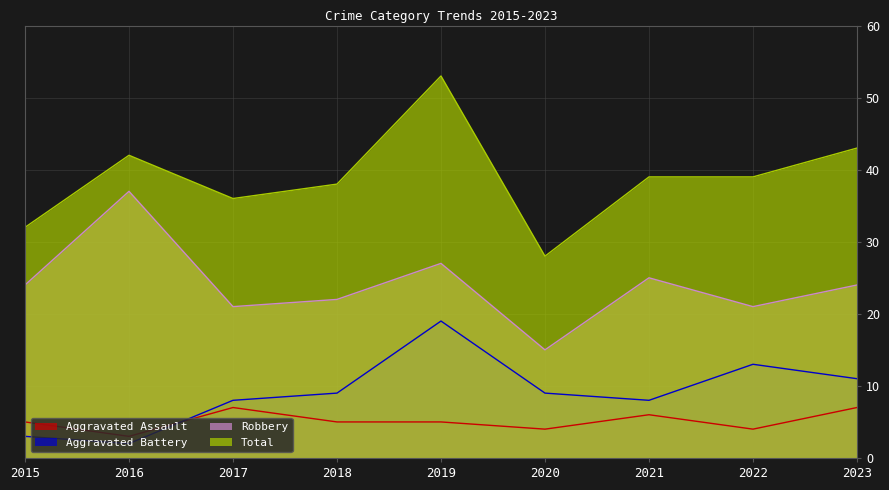

In Aggravated Assault, how many points are lower than both neighbors (excluding endpoints)?

3